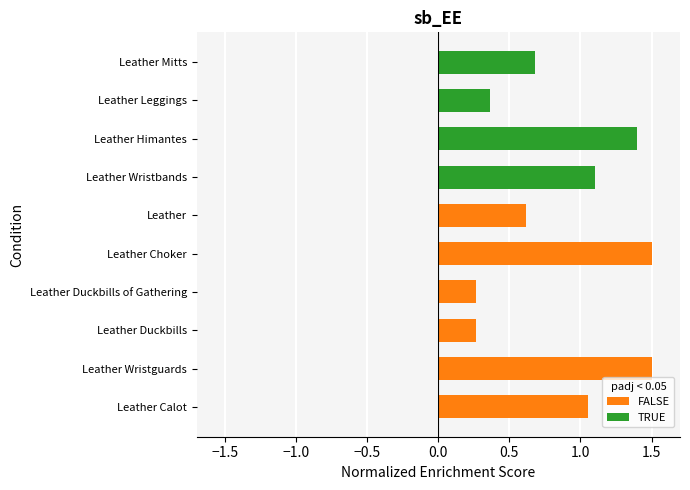

What is the approximate value at Leather Wristguards?

1.5